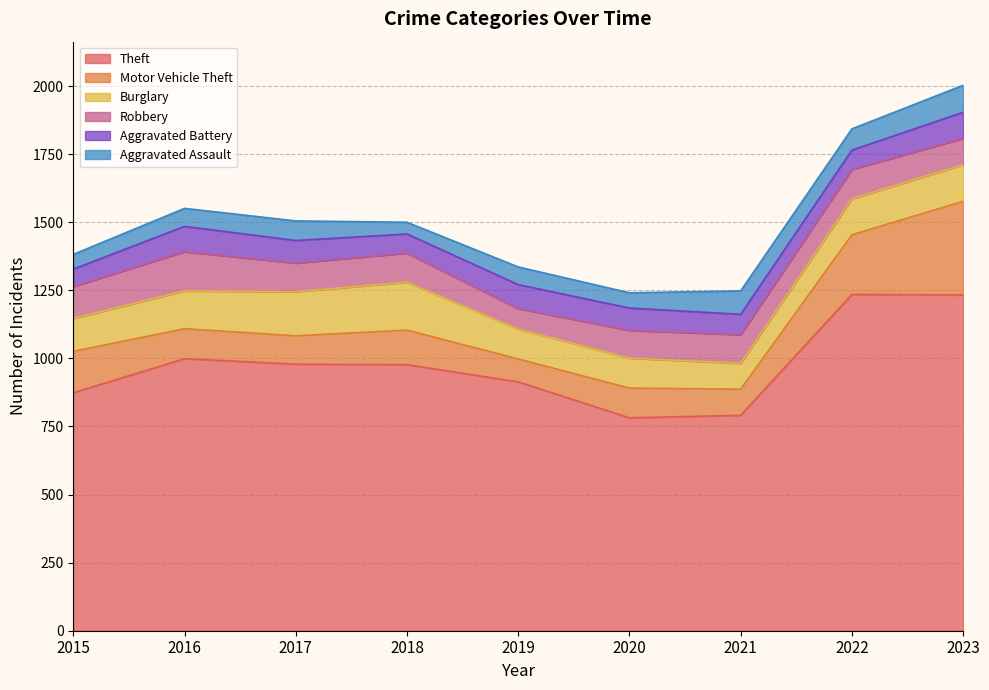

At which category does Burglary reach its first local valley?

2021